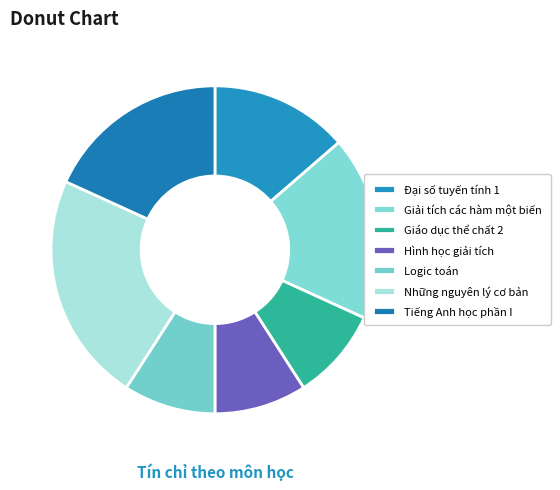

Rank the categories by value from highest to lowest.

Những nguyên lý cơ bản, Giải tích các hàm một biến, Tiếng Anh học phần I, Đại số tuyến tính 1, Giáo dục thể chất 2, Hình học giải tích, Logic toán